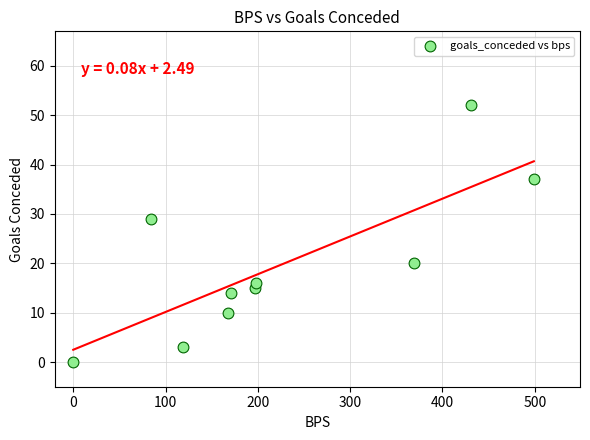

What is the average Y value?

20